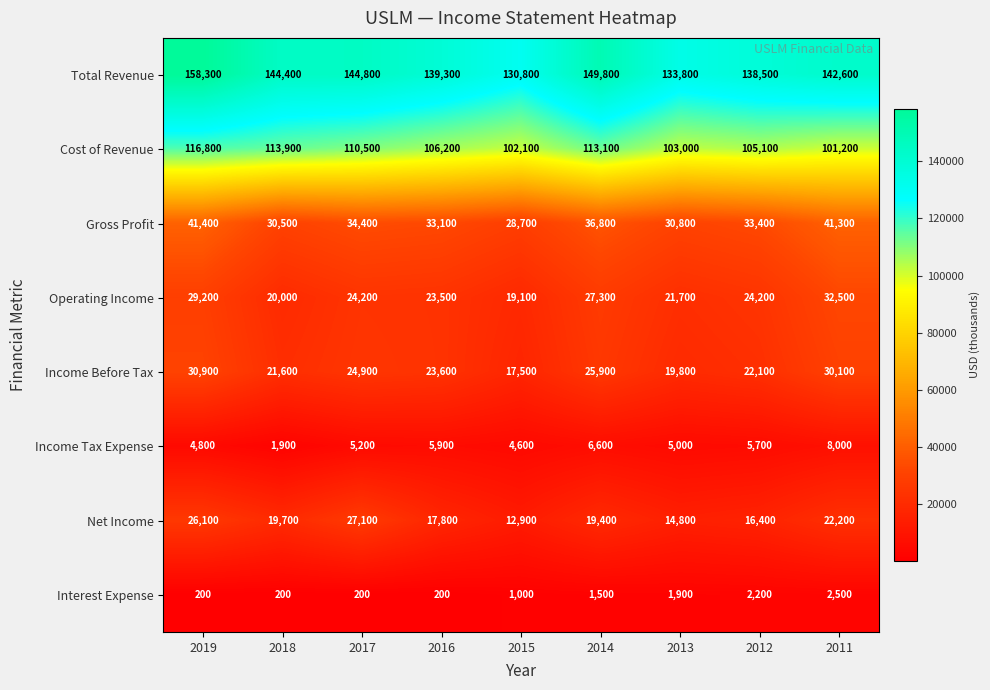

At 2014, list the series in order from smallest to largest.

Interest Expense, Income Tax Expense, Net Income, Income Before Tax, Operating Income, Gross Profit, Cost of Revenue, Total Revenue